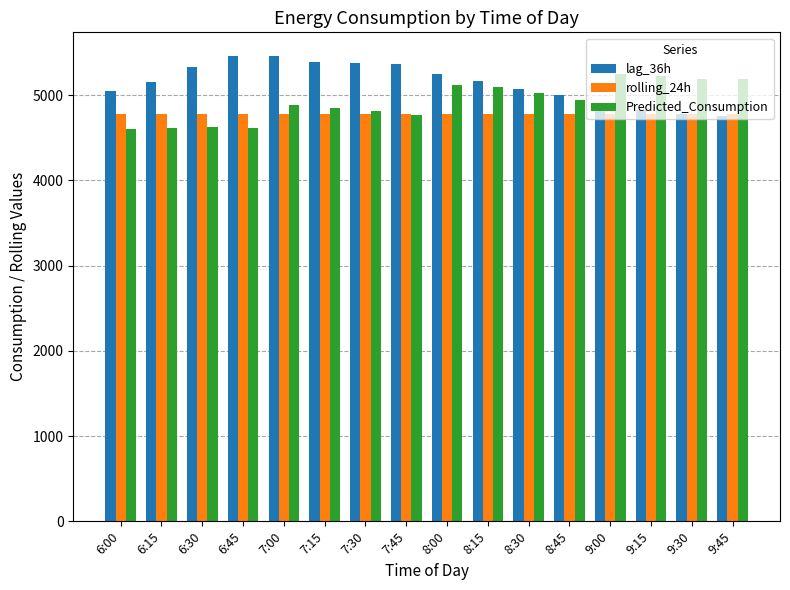

The rolling_24h series shows 6776.7 at 8:00. True or false?

False